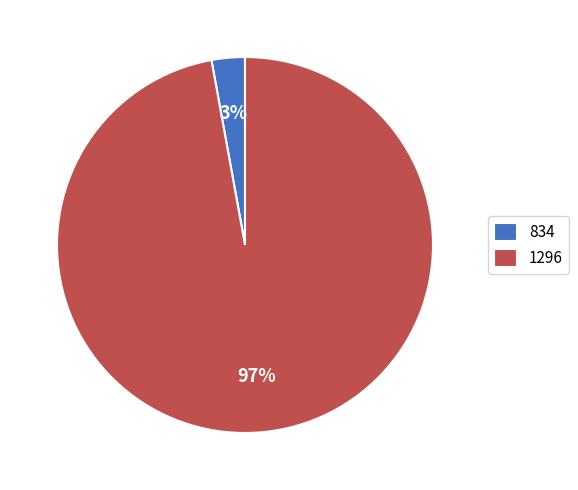

Which slice is the smallest?

834